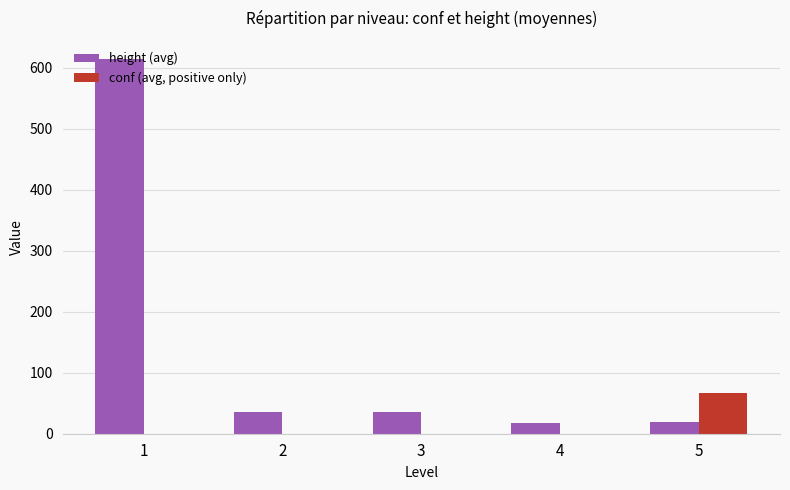

Is the value of conf (avg, positive only) at 1 greater than the value of height (avg) at 5?

No